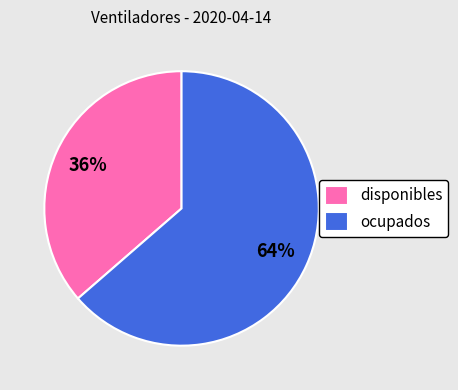

How many slices are in this pie chart?

2